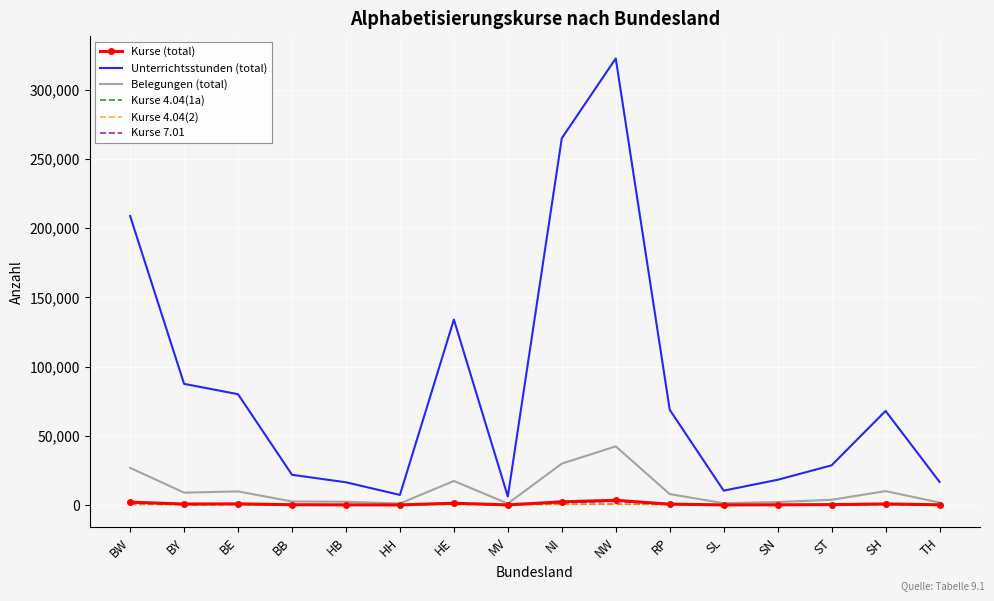

Is the value of Unterrichtsstunden (total) at NI greater than the value of Kurse 4.04(1a) at HH?

Yes